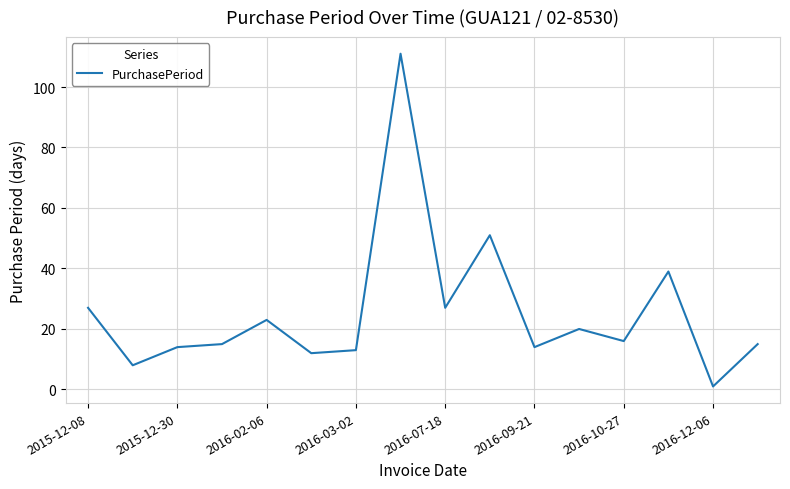

What is the maximum value shown in the chart?

111